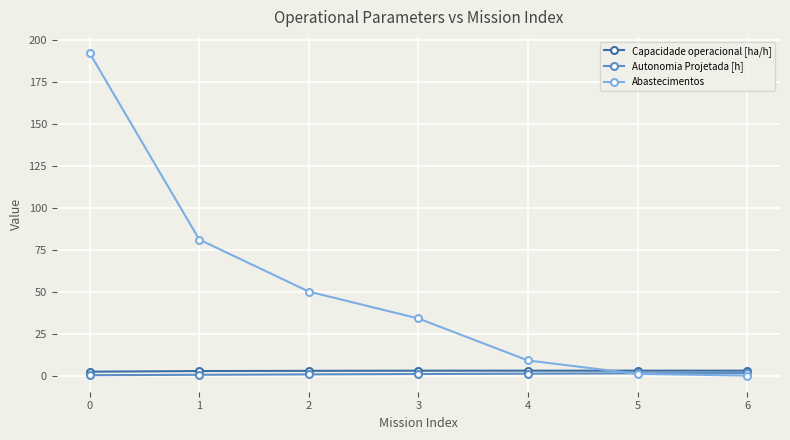

Which series has the largest range (max minus min)?

Abastecimentos